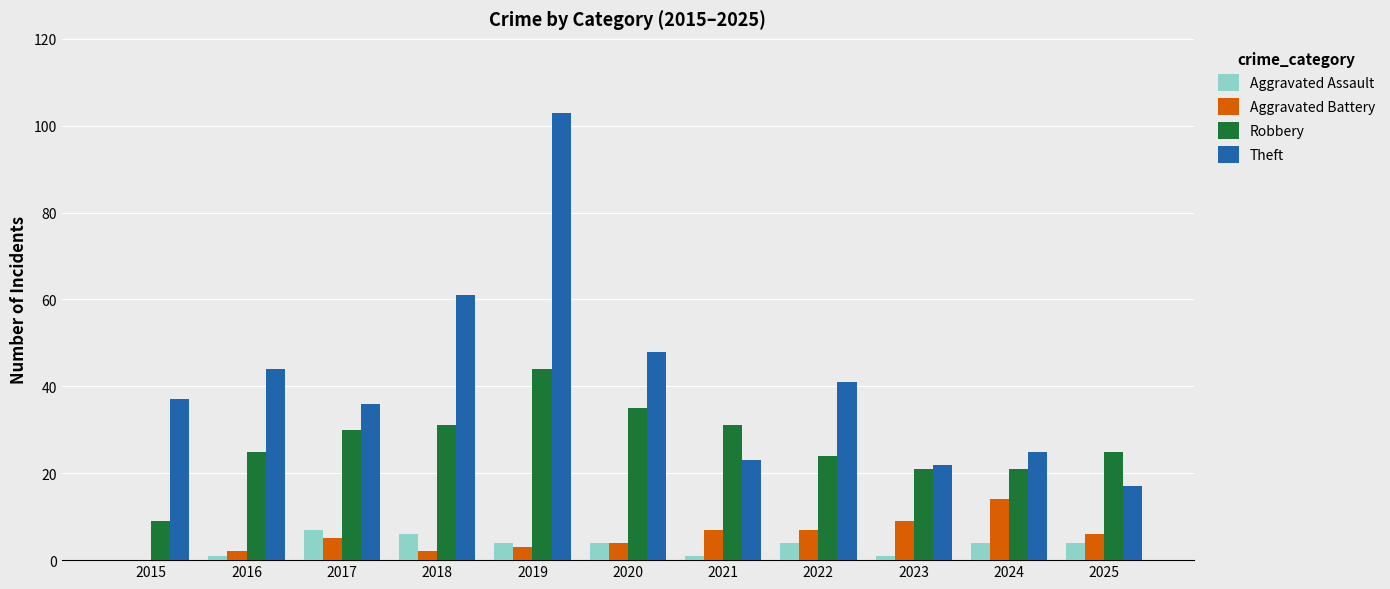

Is it true that Aggravated Battery equals 9 at 2023?

True